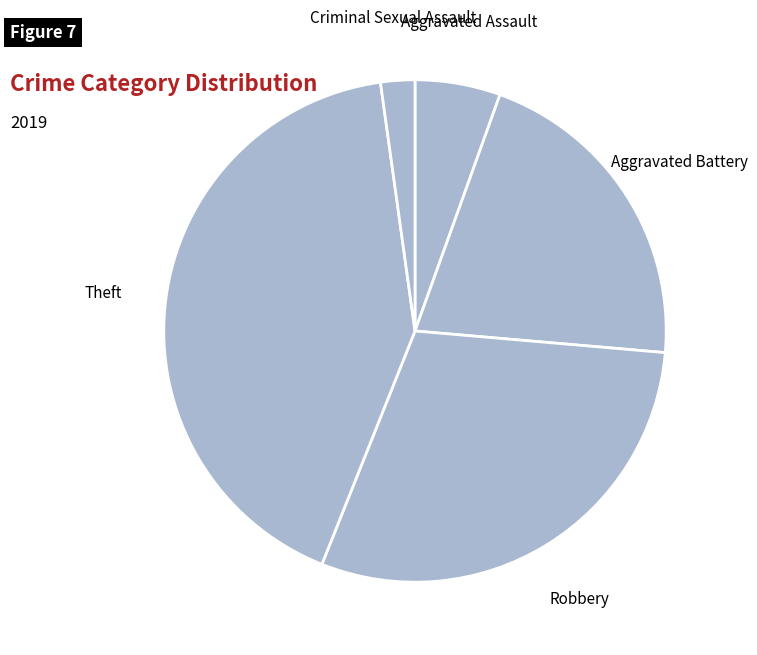

Is the sum of Theft and Criminal Sexual Assault greater than half?

No